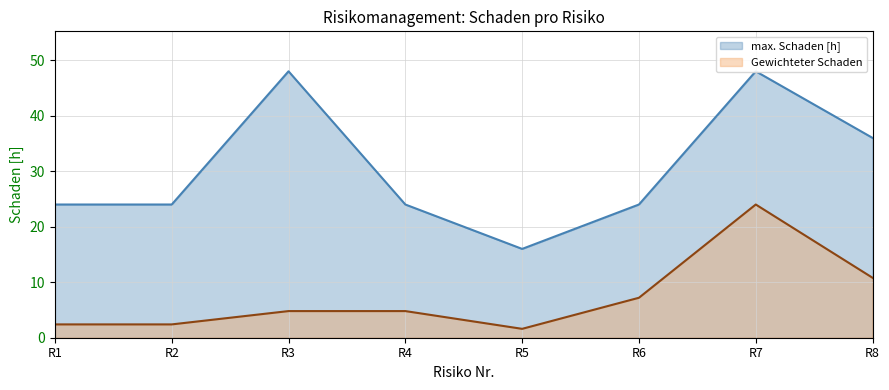

What is the value of the max. Schaden [h] point at the 2nd from the left?

24.0